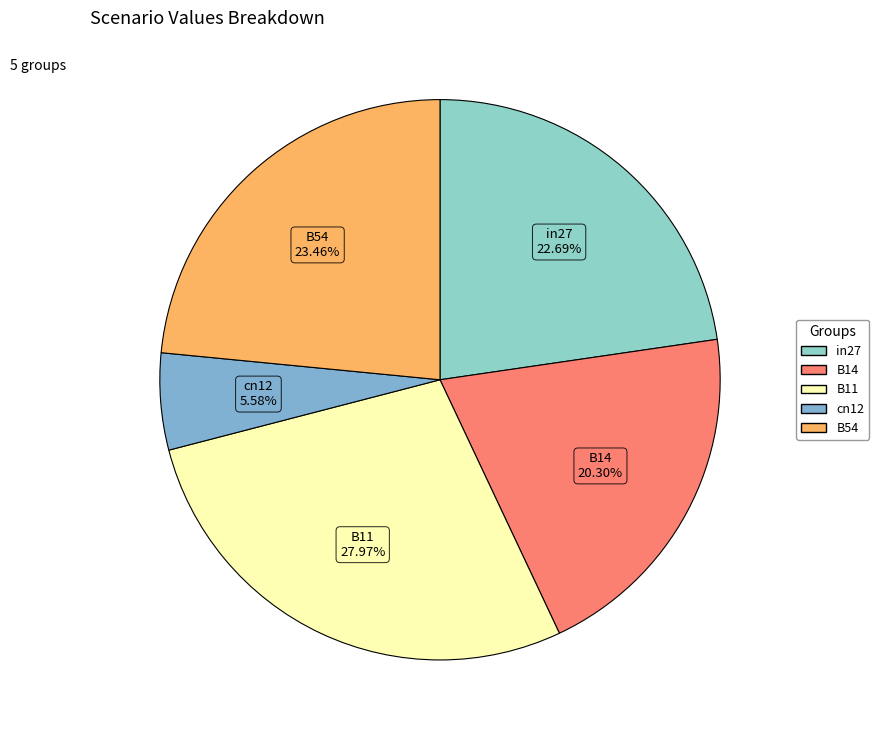

Which category has the biggest portion of the pie?

B11